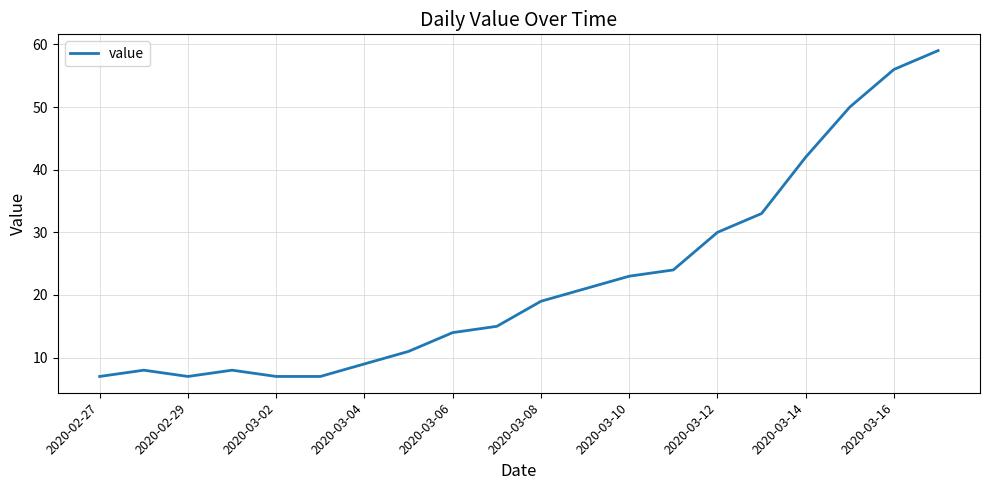

What is the difference between the maximum and minimum values?

52